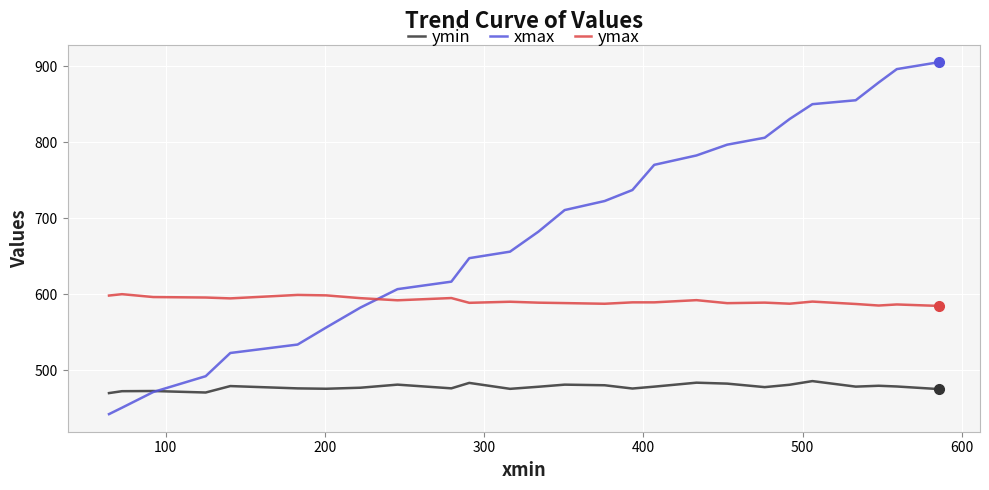

True or false: xmax and ymax cross at least once.

True